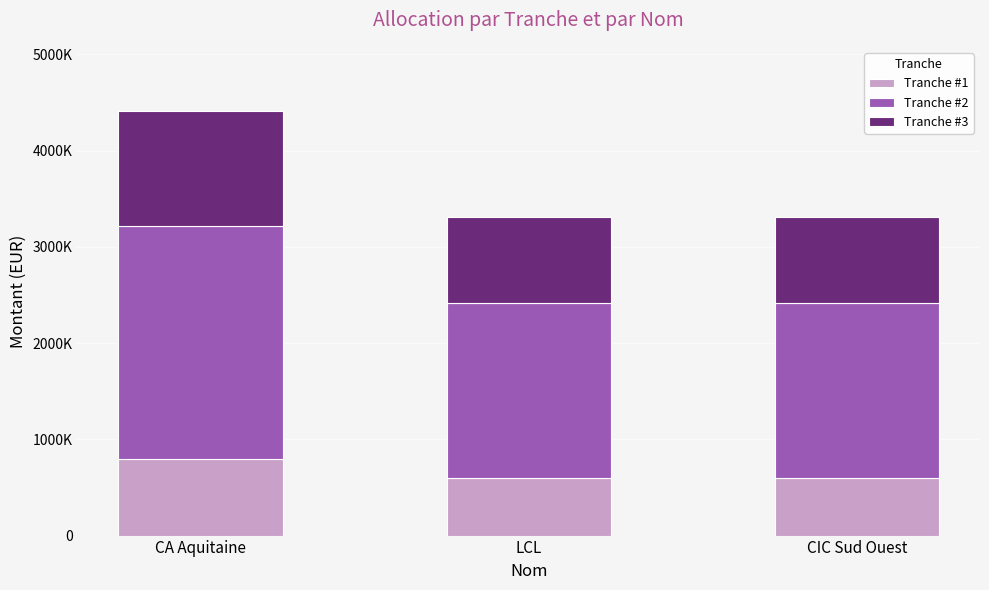

What is the approximate value of Tranche #3 at CA Aquitaine?

1200000